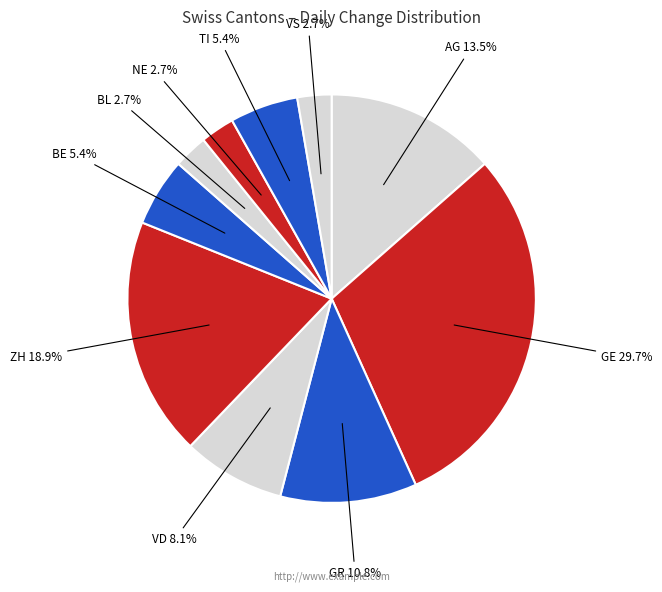

What percentage is the BE slice, to the nearest percent?

5%